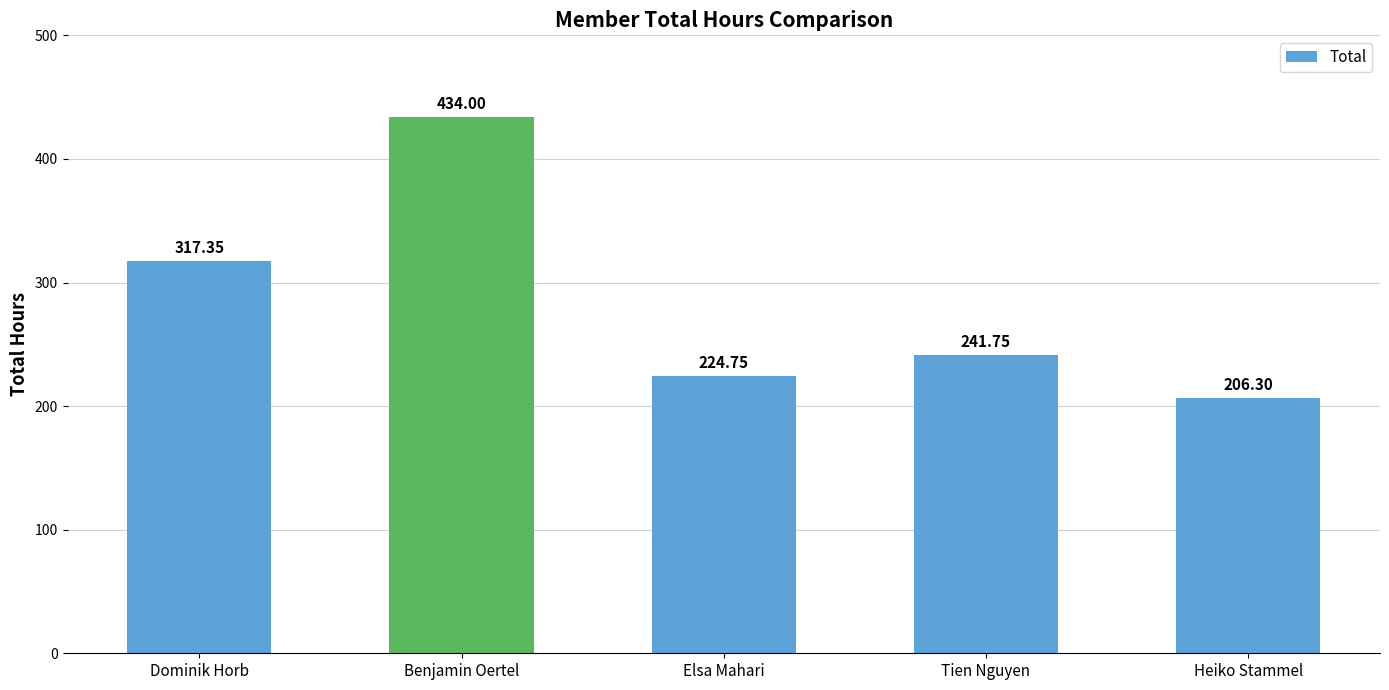

Approximately how many times larger is the value at Elsa Mahari compared to Tien Nguyen?

0.9